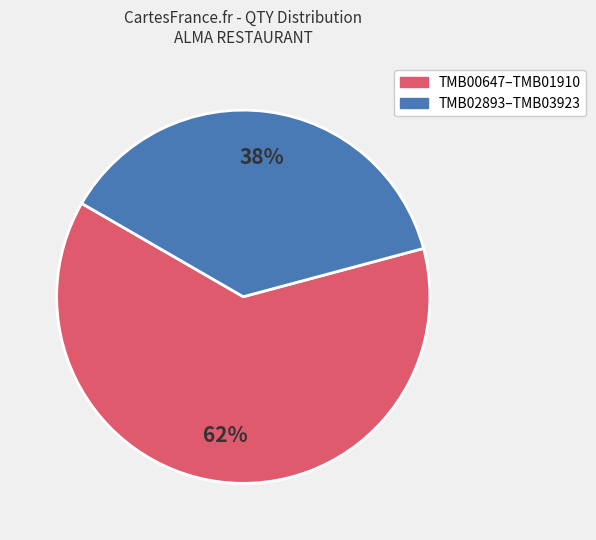

Is there a majority slice in this chart?

Yes